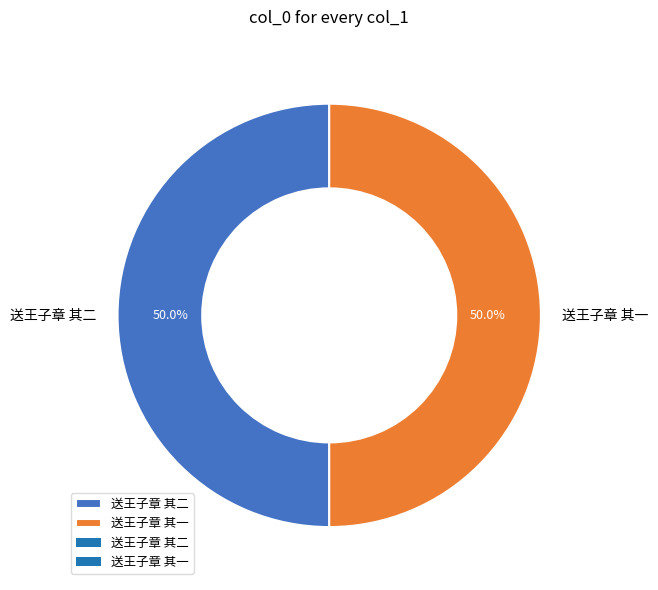

Approximately how many times larger is the value at 送王子章 其一 compared to 送王子章 其二?

1.0